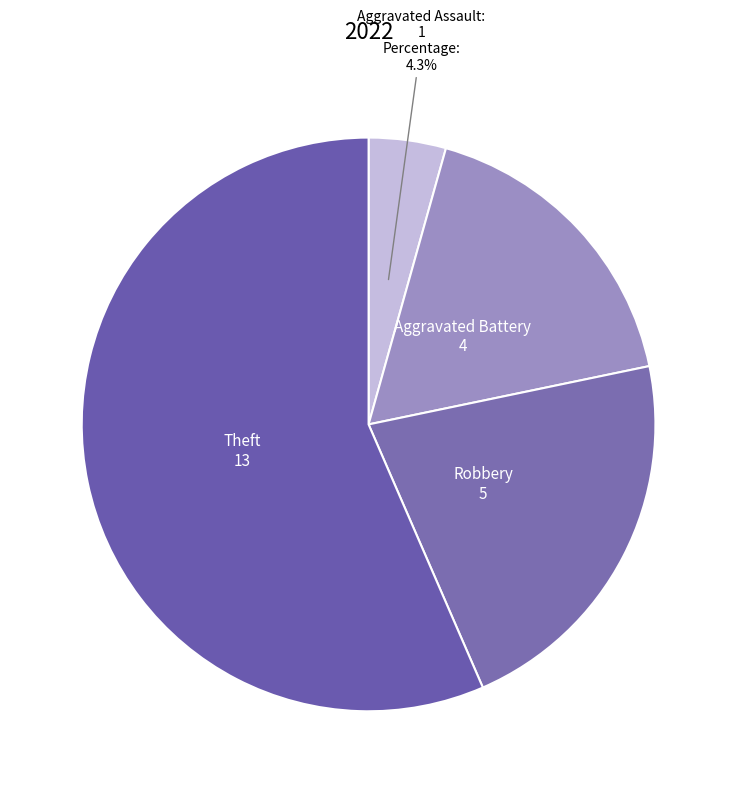

Combined, do Aggravated Battery and Theft account for over 50%?

Yes